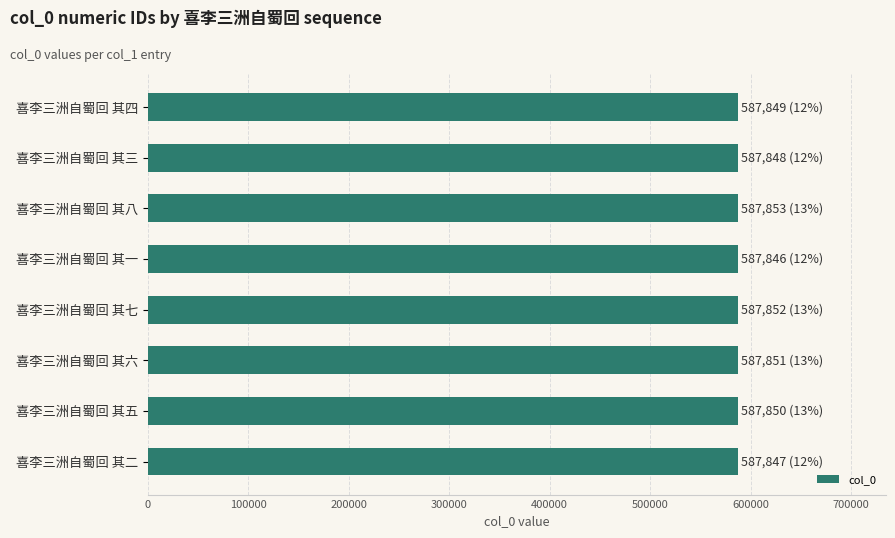

True or false: the data shows 328502 at 喜李三洲自蜀回 其八.

False